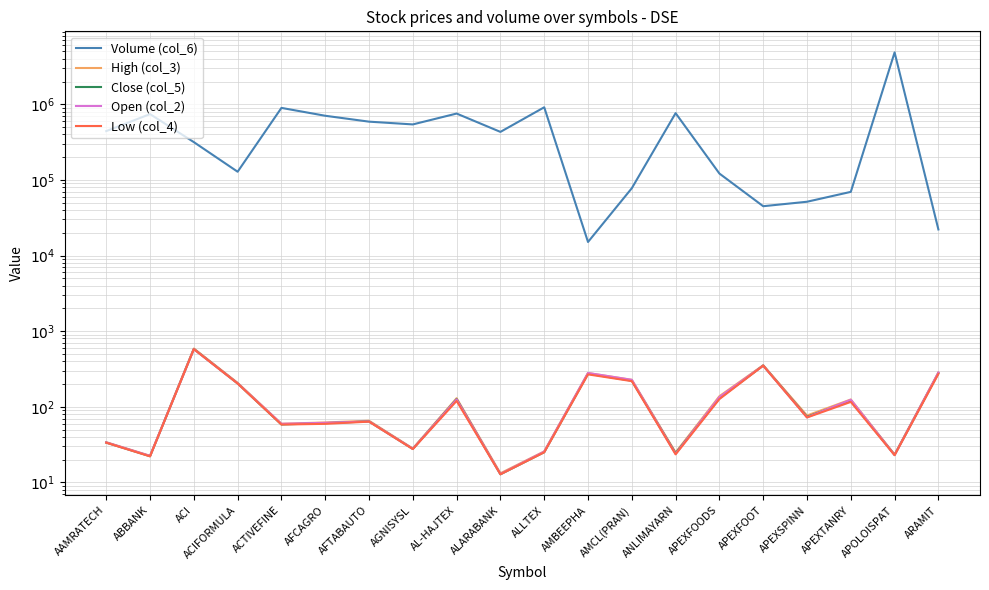

Which series has the widest spread of values?

Volume (col_6)